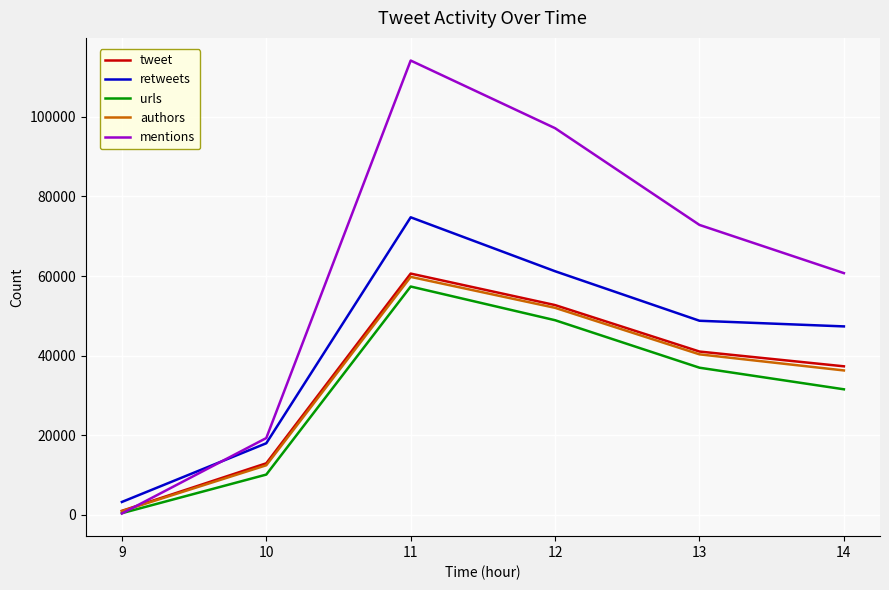

True or false: retweets has more than 1 interior local peaks.

False